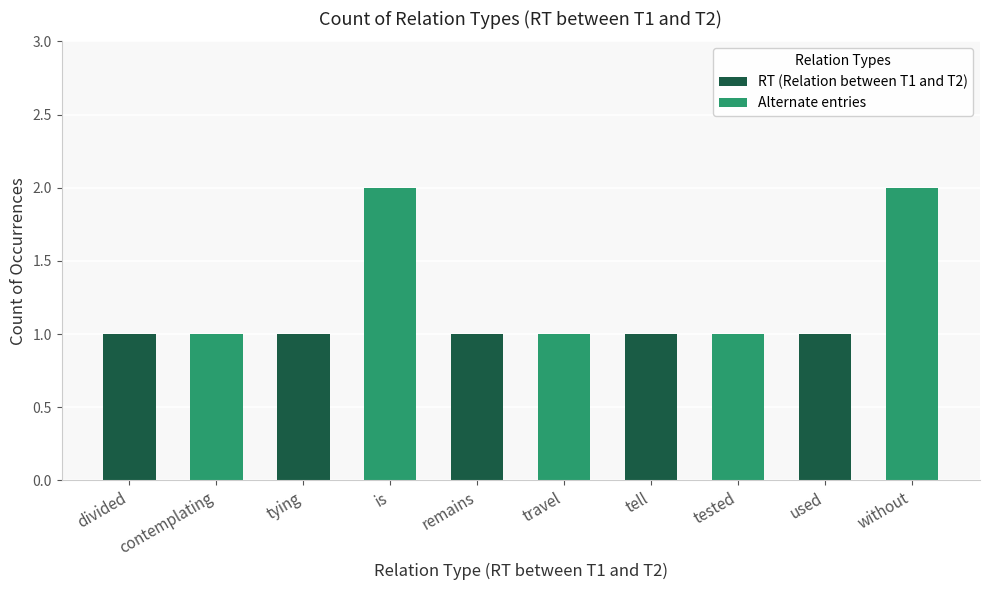

What is the label of the 5th bar from the right?

travel